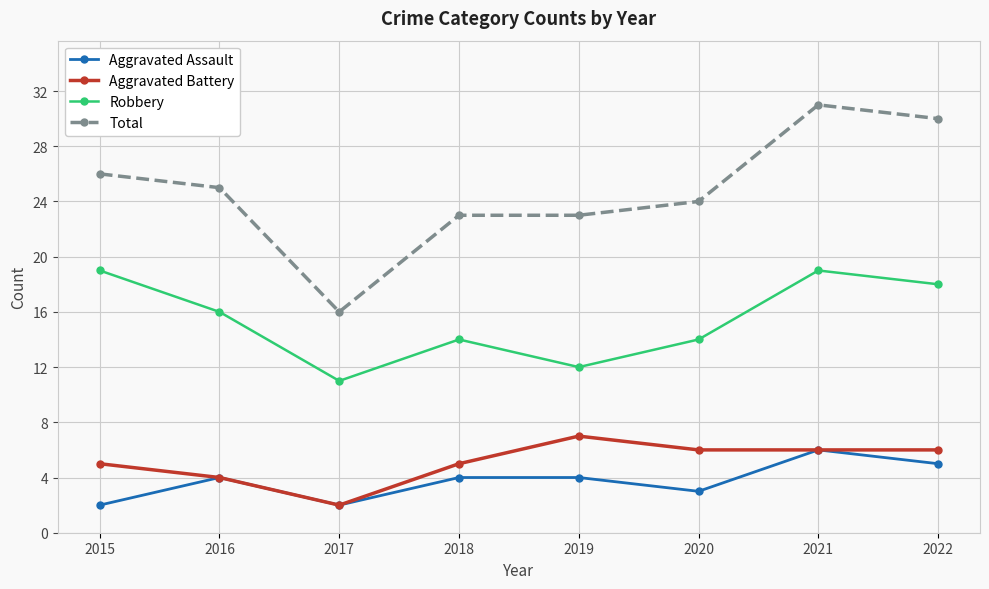

What is the value of the Aggravated Battery point at the 2nd from the left?

4